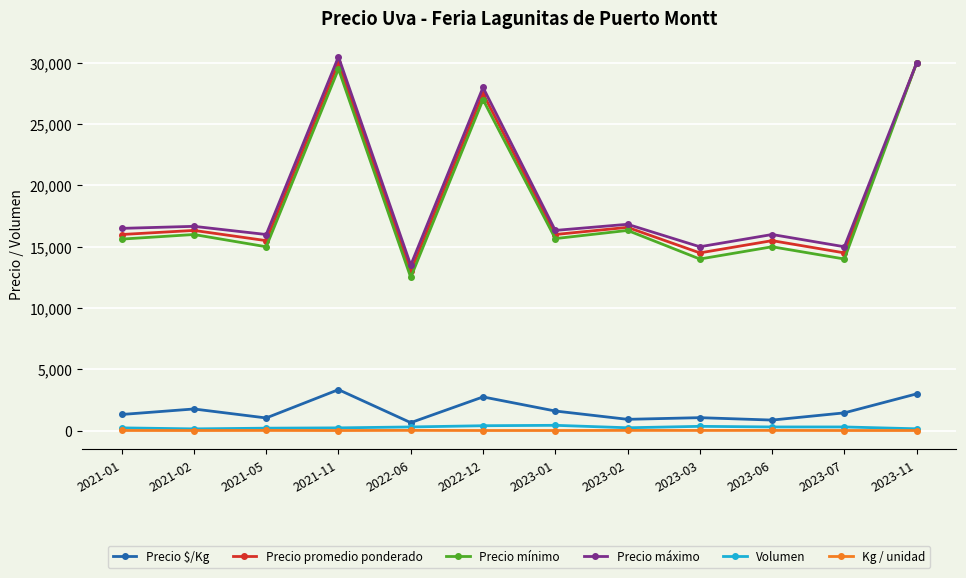

True or false: Precio $/Kg and Kg / unidad intersect in this chart.

False